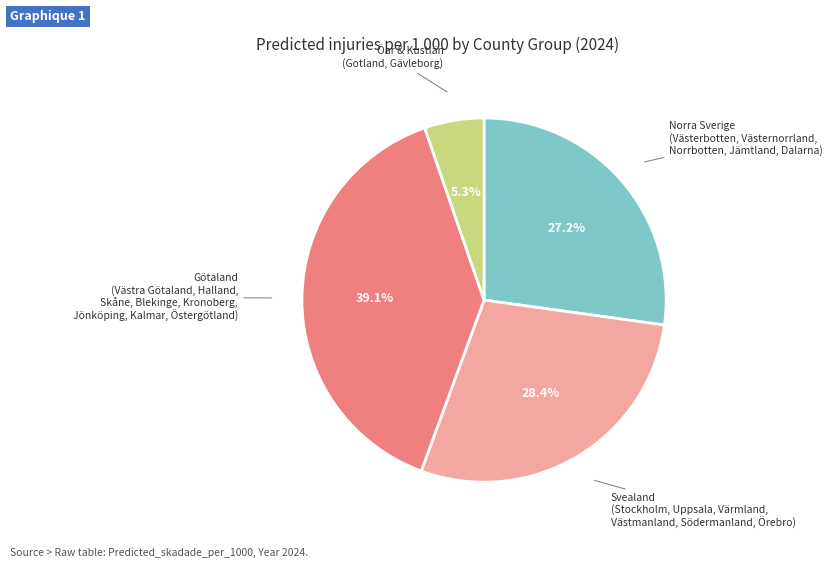

Is there any slice that represents more than half of the pie?

No